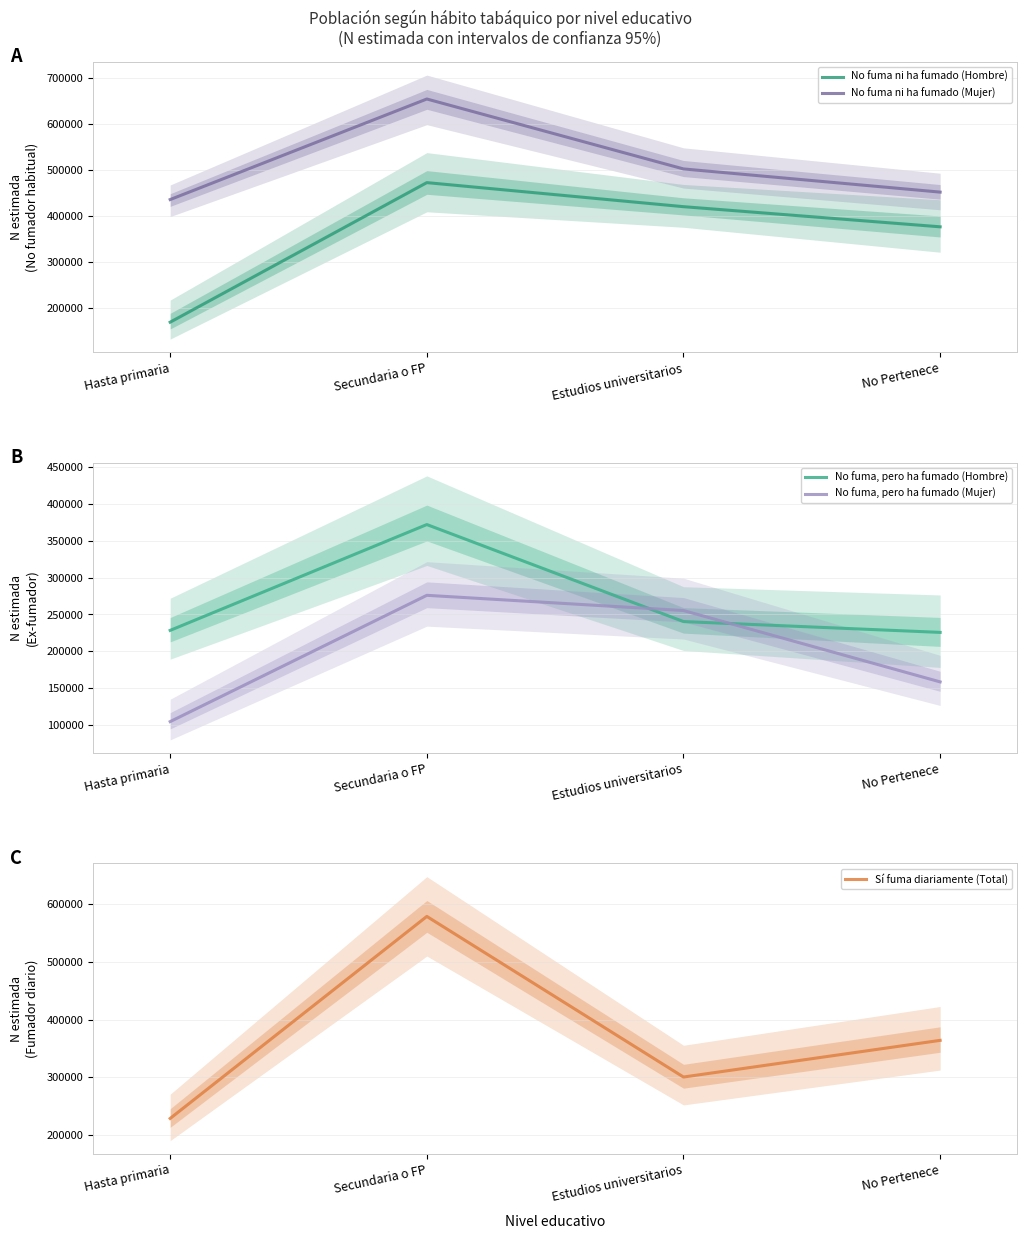

What position from the right is No Pertenece?

1